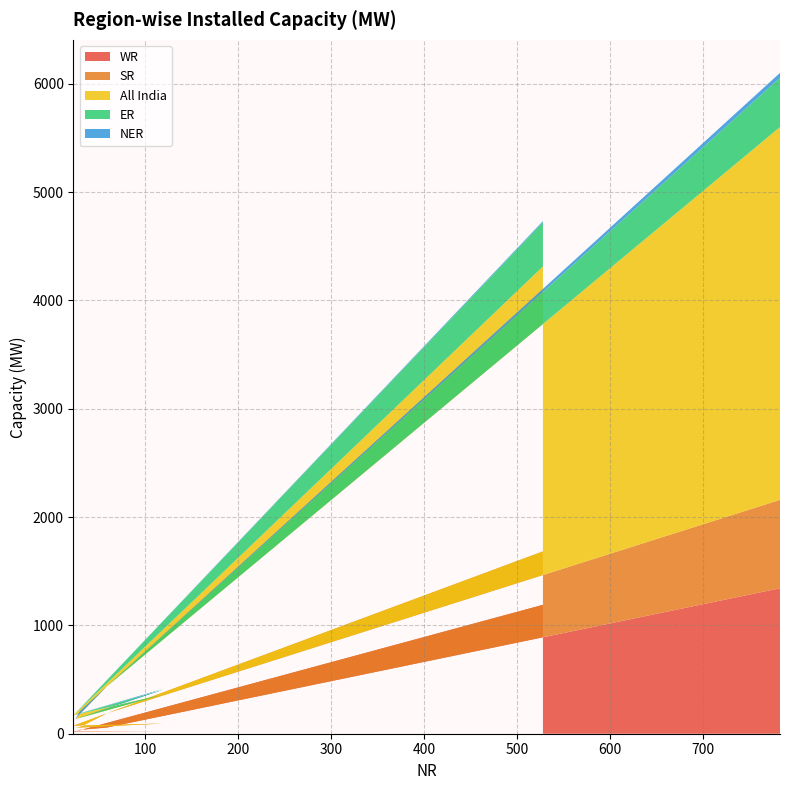

Reading left to right, extract all data points from this chart.

WR: 528=1190	23=16	119=23	25=19	30=36	59=57	783=1343
SR: 528=493	23=58	119=71	25=36	30=26	59=132	783=816
All India: 528=2631	23=97	119=266	25=80	30=120	59=249	783=3442
ER: 528=409	23=0	119=45	25=0	30=0	59=1	783=455
NER: 528=10	23=0	119=8	25=0	30=28	59=0	783=45